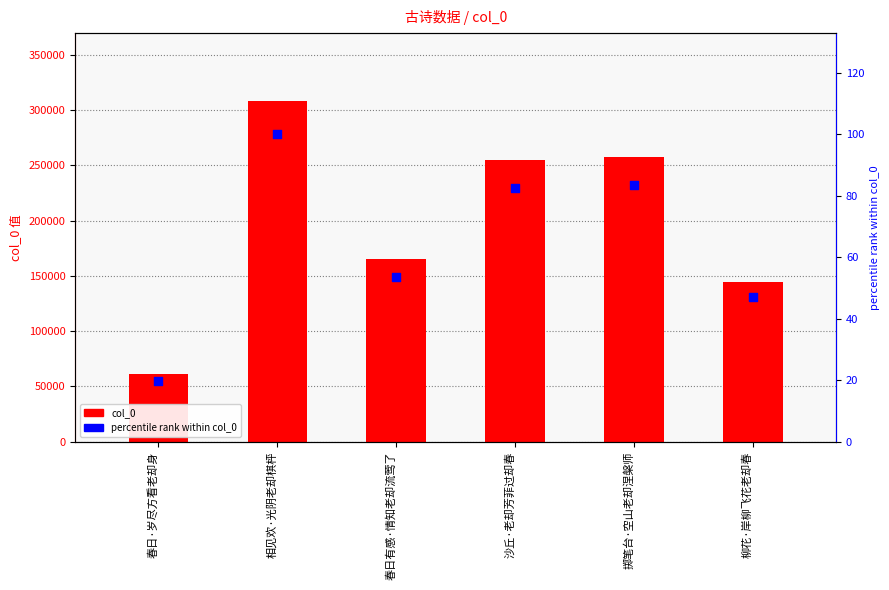

Which series reaches the maximum Y coordinate?

col_0